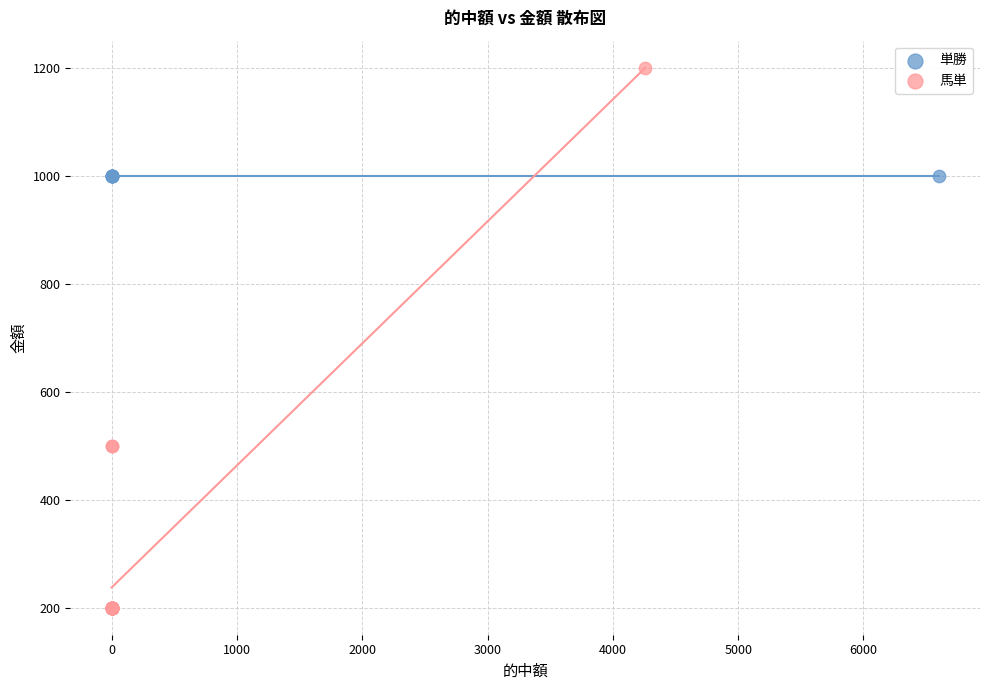

Which series reaches the maximum Y coordinate?

馬単